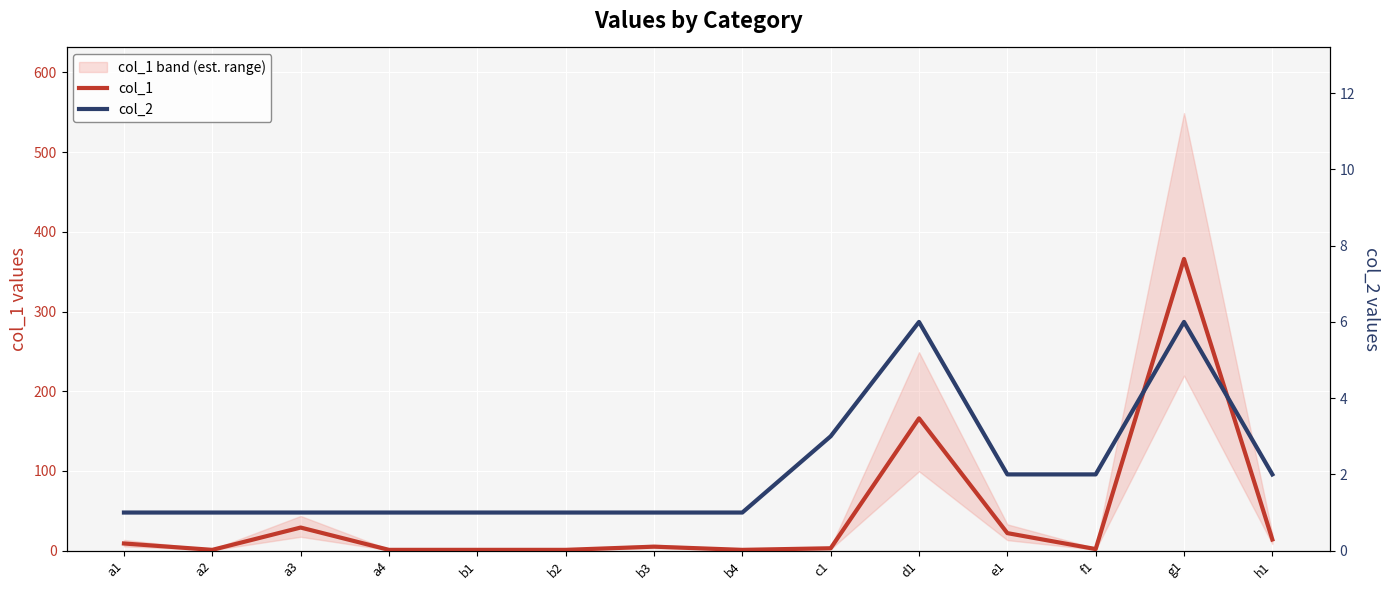

Which series has the largest range (max minus min)?

col_1